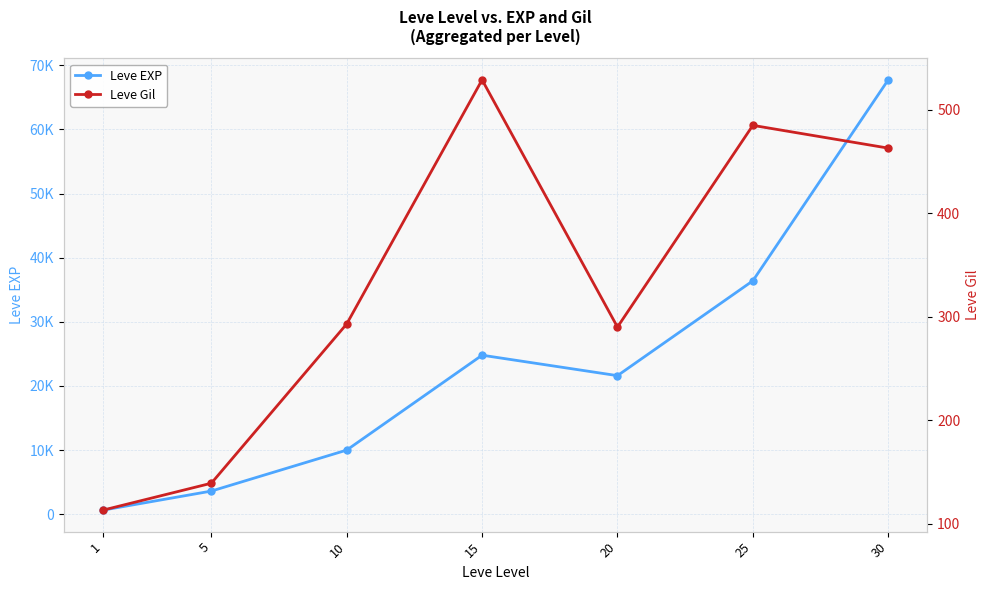

Reading right to left, what are all the values shown in this chart?

Leve EXP: 30=67730	25=36390	20=21600	15=24790	10=9990	5=3600	1=630
Leve Gil: 30=463	25=485	20=290	15=529	10=293	5=139	1=113